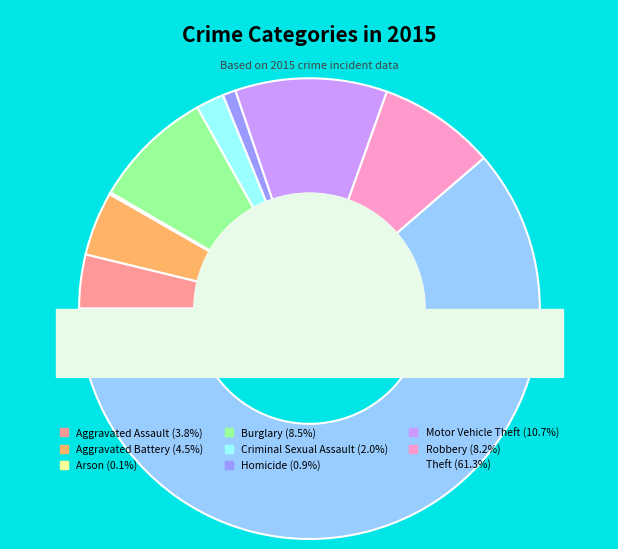

To the nearest percent, what is the difference between the largest and smallest slice percentages?

61%